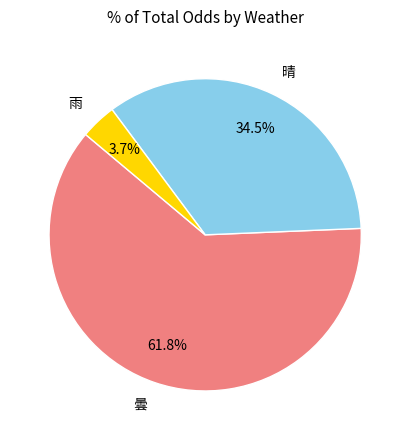

Which category has the smallest portion of the pie?

雨